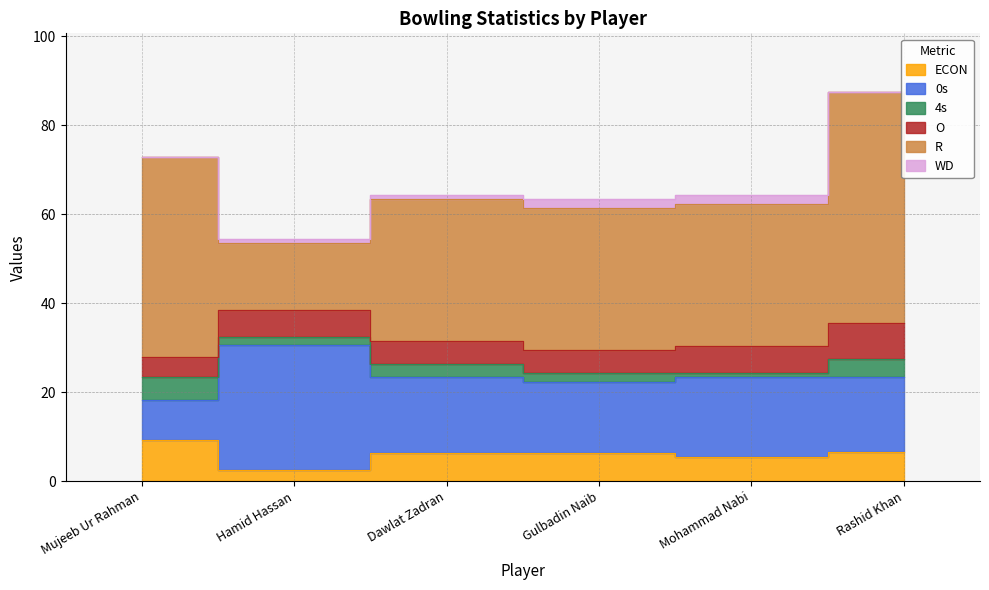

At which label does 0s first exceed 17?

Hamid Hassan